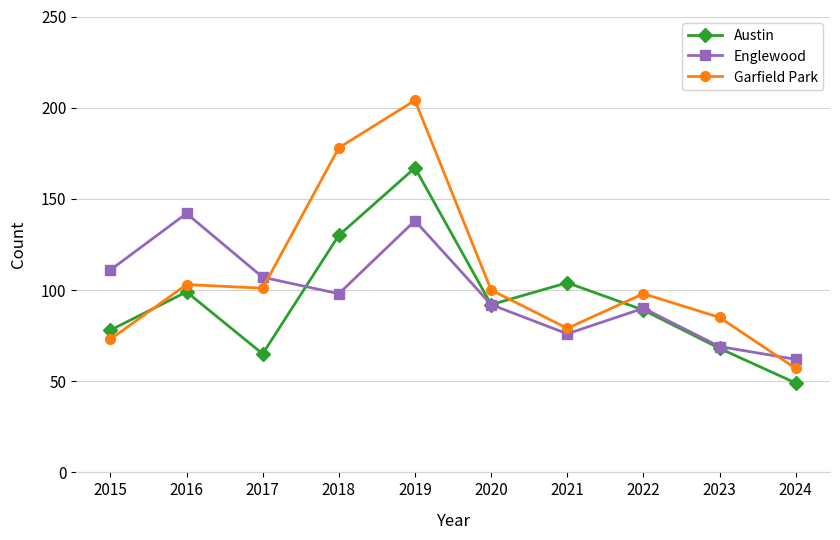

True or false: Englewood has more than 0 points higher than both neighbors.

True